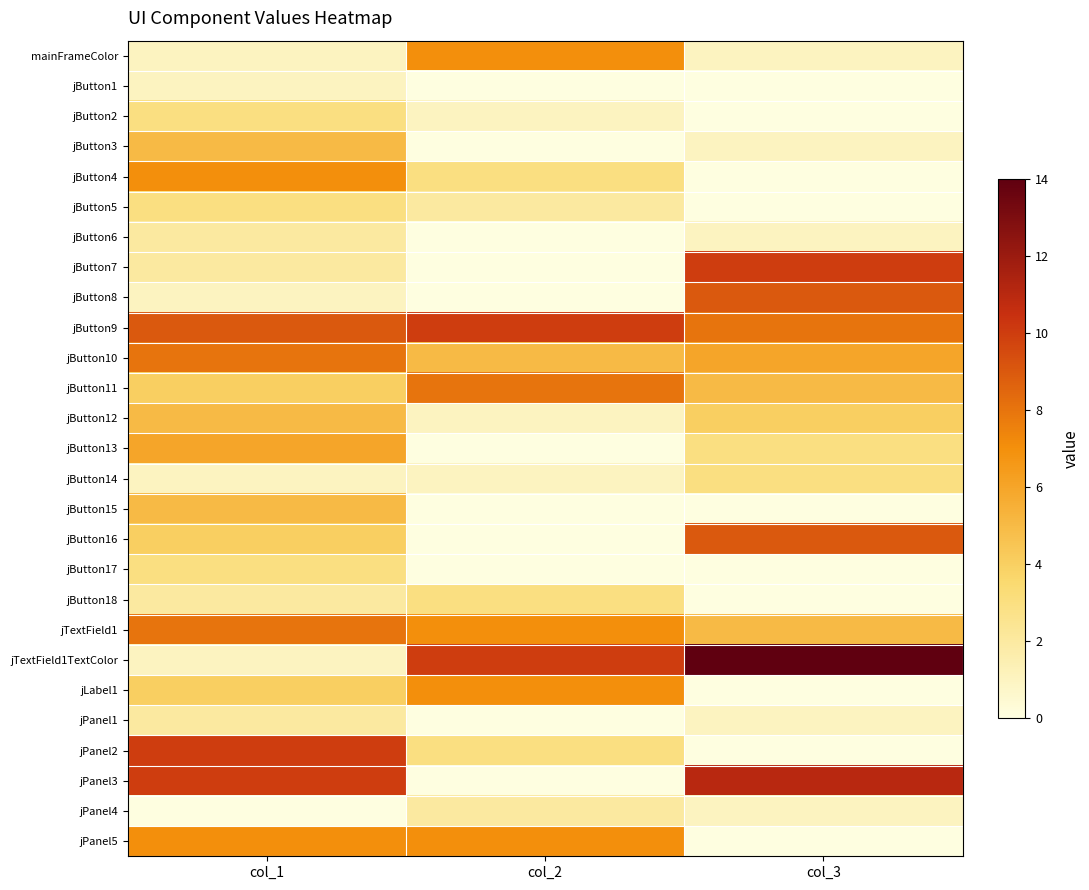

Reading left to right, extract all data points from this chart.

mainFrameColor: col_1=1	col_2=7	col_3=1
jButton1: col_1=1	col_2=0	col_3=0
jButton2: col_1=3	col_2=1	col_3=0
jButton3: col_1=5	col_2=0	col_3=1
jButton4: col_1=7	col_2=3	col_3=0
jButton5: col_1=3	col_2=2	col_3=0
jButton6: col_1=2	col_2=0	col_3=1
jButton7: col_1=2	col_2=0	col_3=10
jButton8: col_1=1	col_2=0	col_3=9
jButton9: col_1=9	col_2=10	col_3=8
jButton10: col_1=8	col_2=5	col_3=6
jButton11: col_1=4	col_2=8	col_3=5
jButton12: col_1=5	col_2=1	col_3=4
jButton13: col_1=6	col_2=0	col_3=3
jButton14: col_1=1	col_2=1	col_3=3
jButton15: col_1=5	col_2=0	col_3=0
jButton16: col_1=4	col_2=0	col_3=9
jButton17: col_1=3	col_2=0	col_3=0
jButton18: col_1=2	col_2=3	col_3=0
jTextField1: col_1=8	col_2=7	col_3=5
jTextField1TextColor: col_1=1	col_2=10	col_3=14
jLabel1: col_1=4	col_2=7	col_3=0
jPanel1: col_1=2	col_2=0	col_3=1
jPanel2: col_1=10	col_2=3	col_3=0
jPanel3: col_1=10	col_2=0	col_3=11
jPanel4: col_1=0	col_2=2	col_3=1
jPanel5: col_1=7	col_2=7	col_3=0